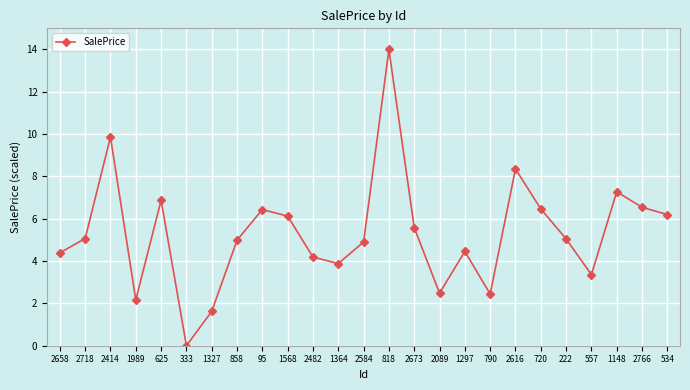

What position from the left is 790?

18